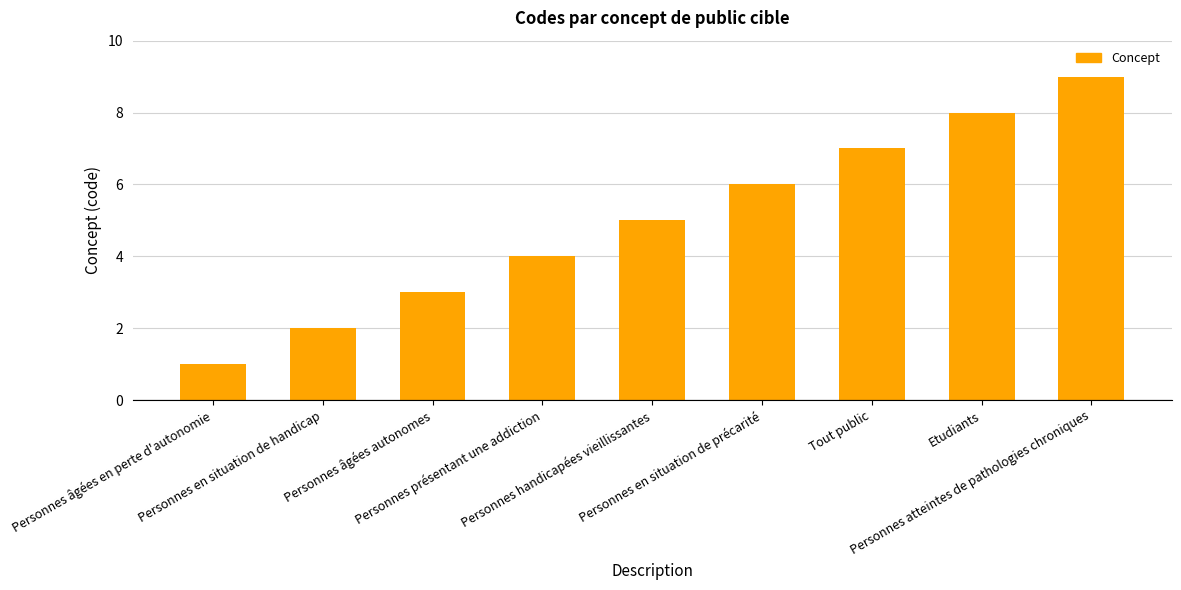

At which category does the chart reach its peak across all series?

Personnes atteintes de pathologies chroniques